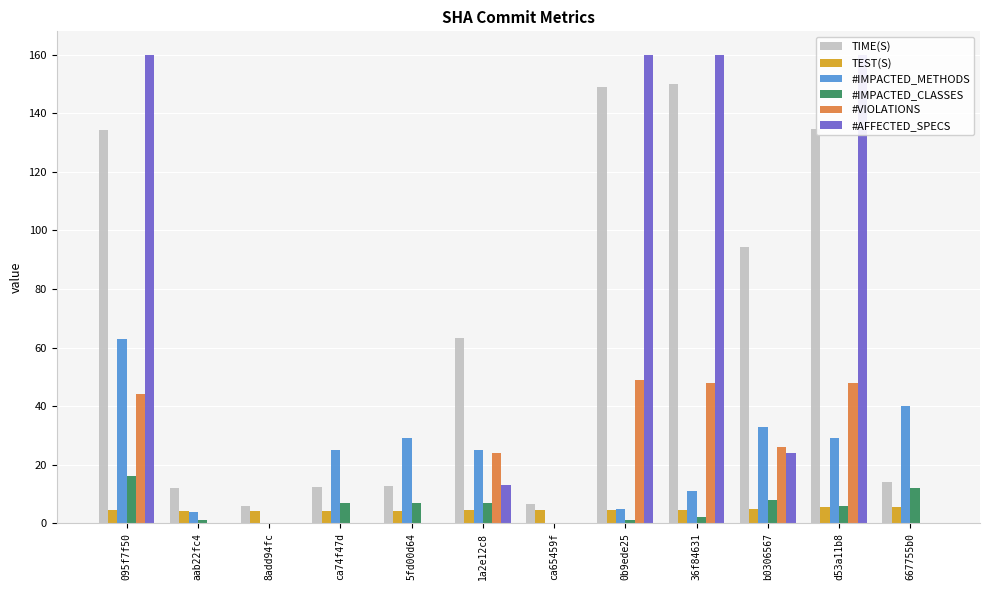

Rank the series at ca74f47d from highest to lowest value.

#IMPACTED_METHODS, TIME(S), #IMPACTED_CLASSES, TEST(S), #VIOLATIONS, #AFFECTED_SPECS